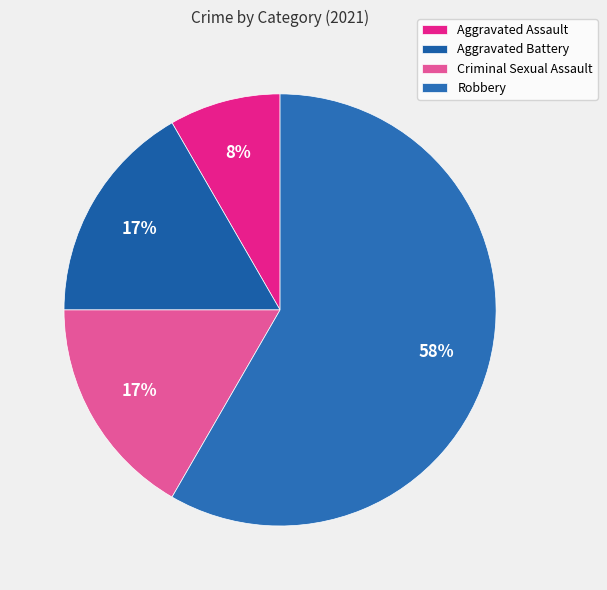

Rank the categories by value from highest to lowest.

Robbery, Aggravated Battery, Criminal Sexual Assault, Aggravated Assault